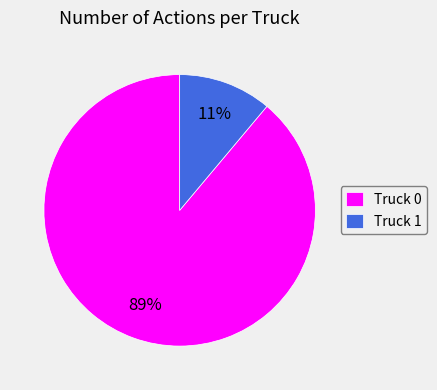

Combined, do Truck 0 and Truck 1 account for over 50%?

Yes